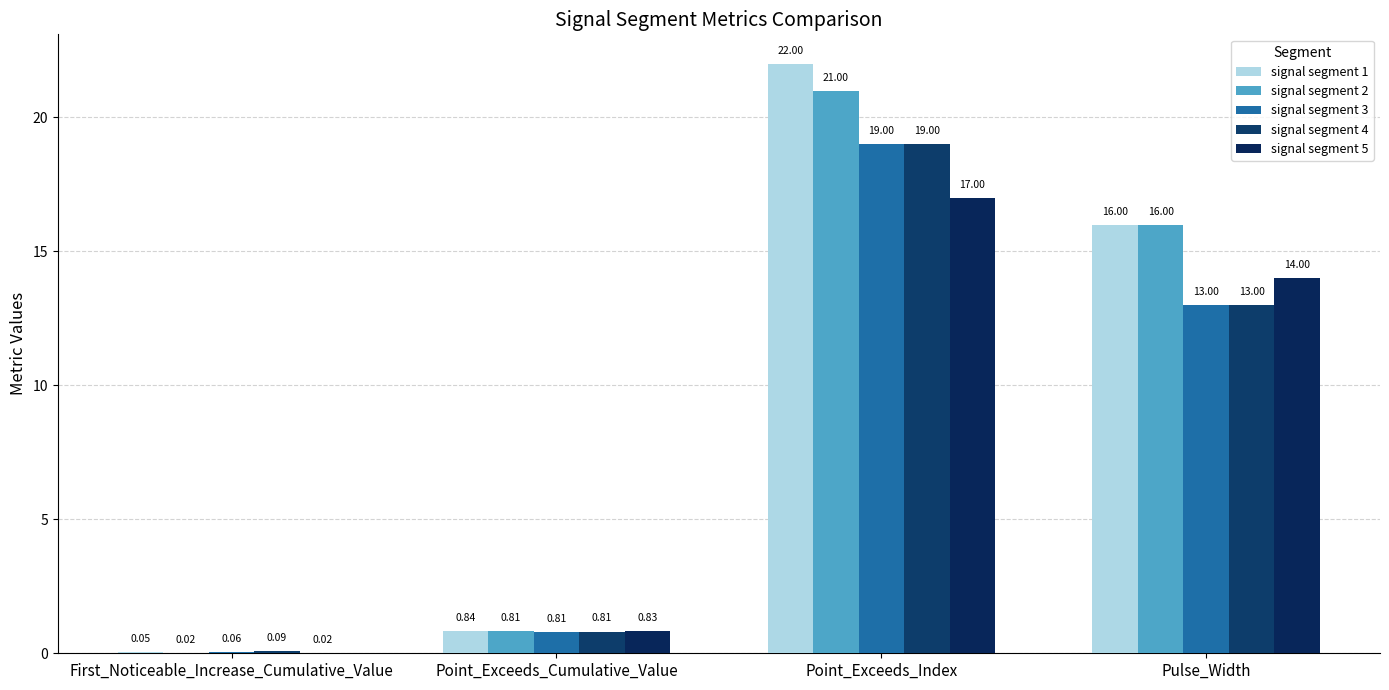

What is the label of the 2nd bar from the left?

Point_Exceeds_Cumulative_Value